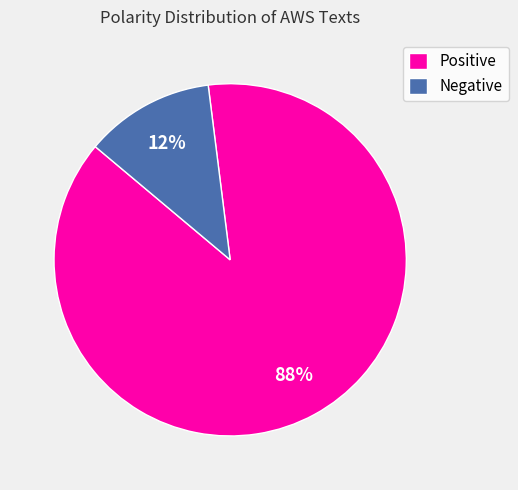

Rank the categories by value from lowest to highest.

Negative, Positive